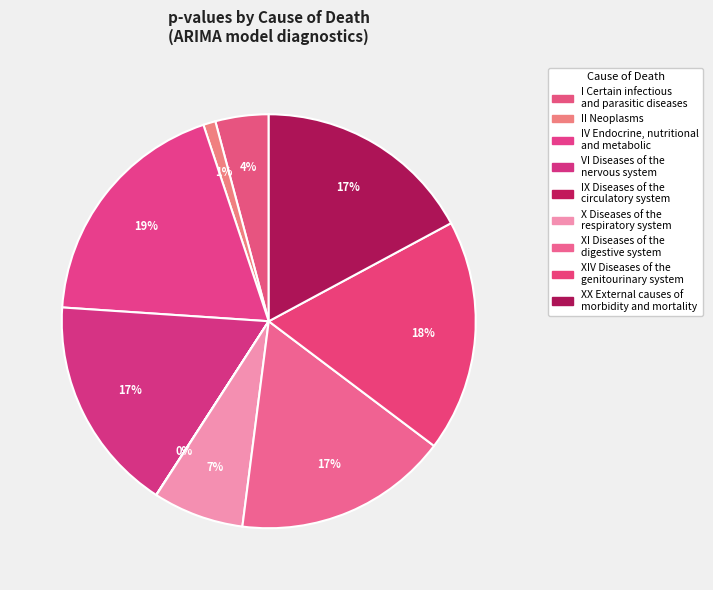

To the nearest percent, what is the average slice percentage?

11%